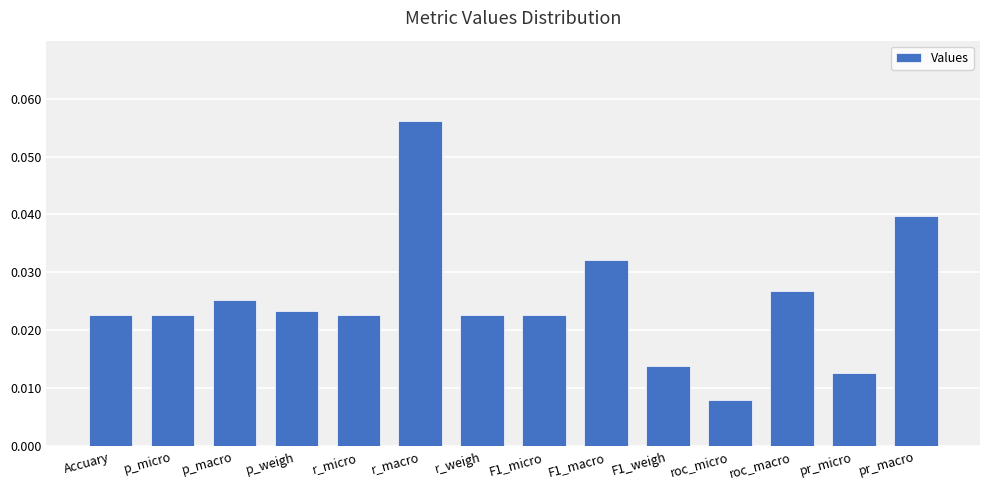

Between r_micro and r_macro, which is larger?

r_macro